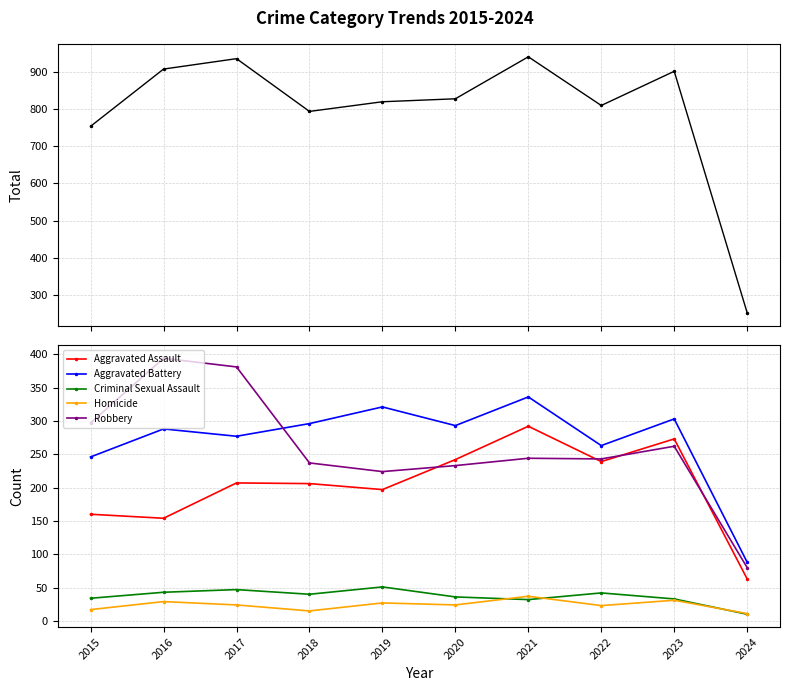

How many lines are shown in the chart?

6